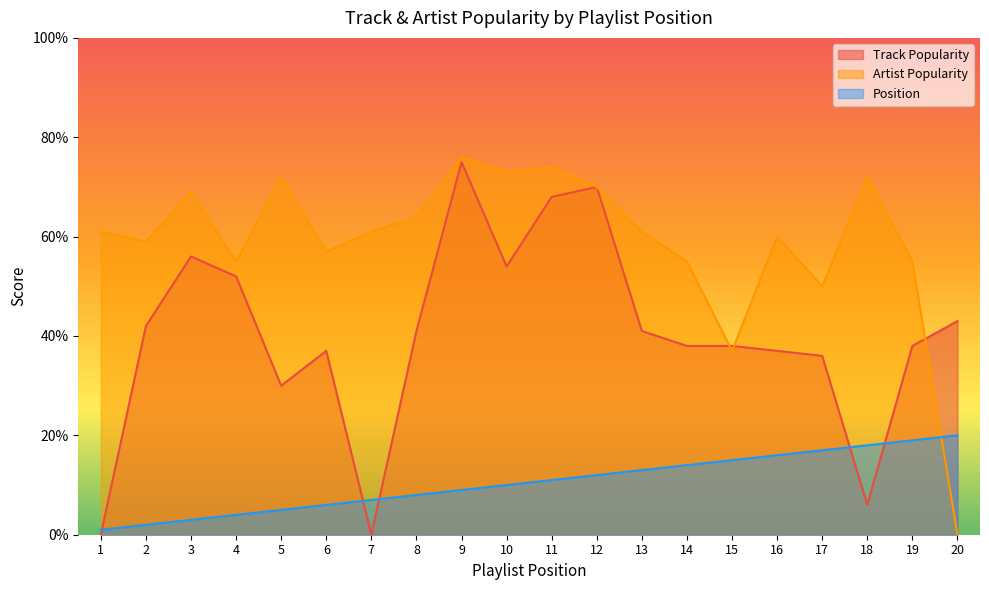

Rank the series at 13 from highest to lowest value.

Artist Popularity, Track Popularity, Position